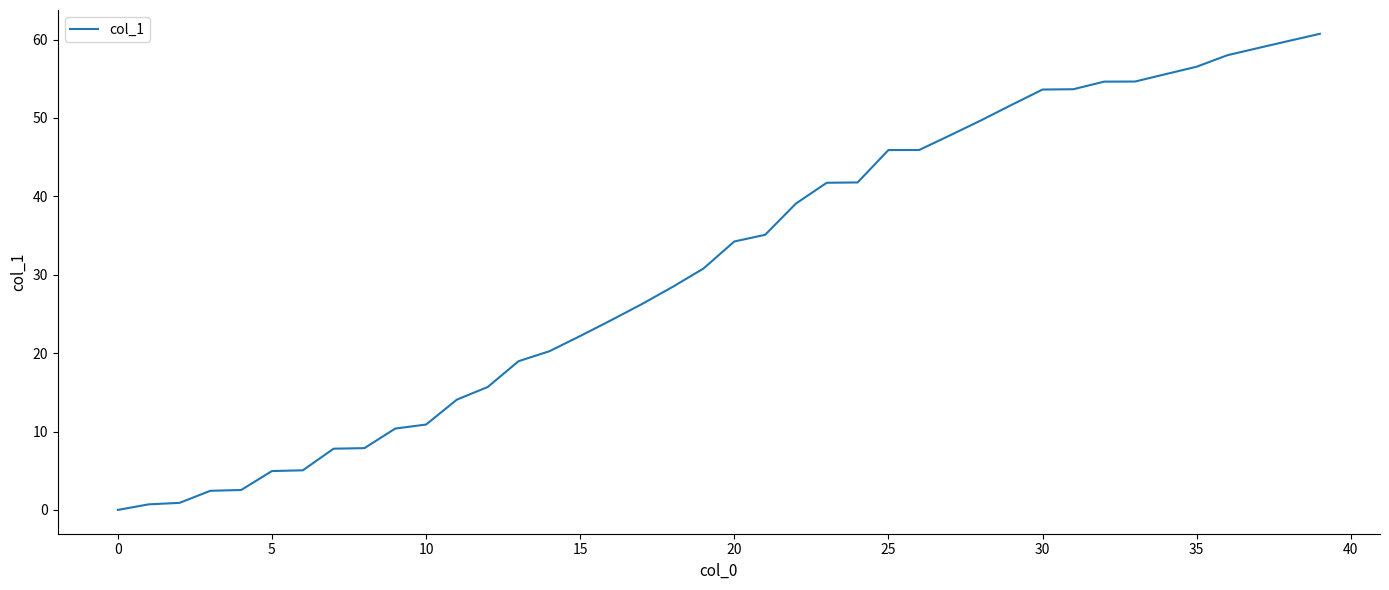

What is the greatest value displayed?

60.7